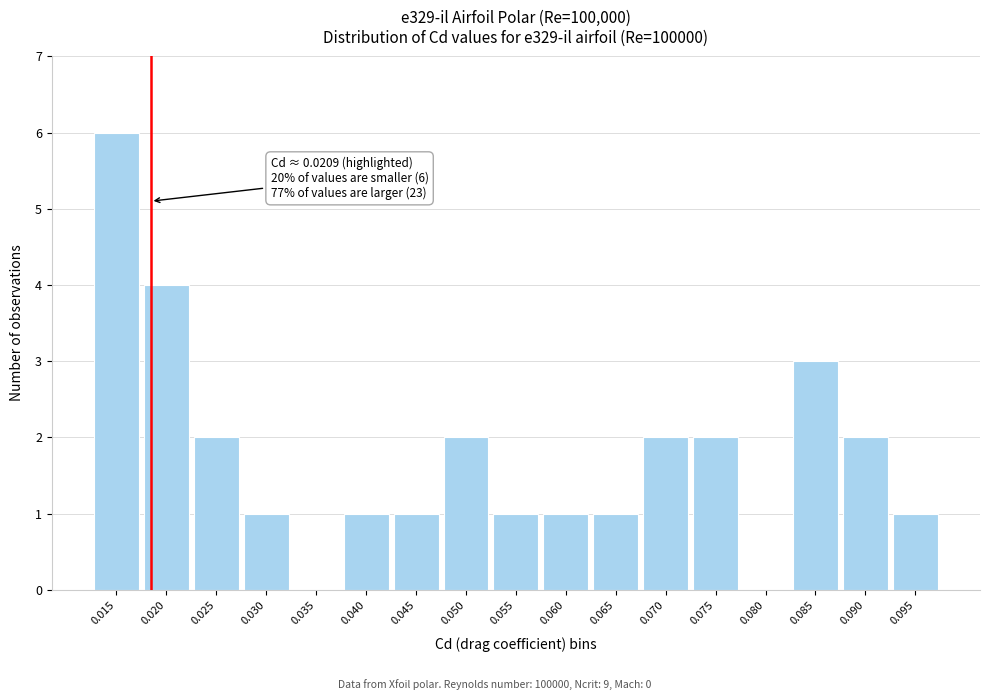

Reading right to left, what are all the values shown in this chart?

0.095=1	0.090=2	0.085=3	0.080=0	0.075=2	0.070=2	0.065=1	0.060=1	0.055=1	0.050=2	0.045=1	0.040=1	0.035=0	0.030=1	0.025=2	0.020=4	0.015=6